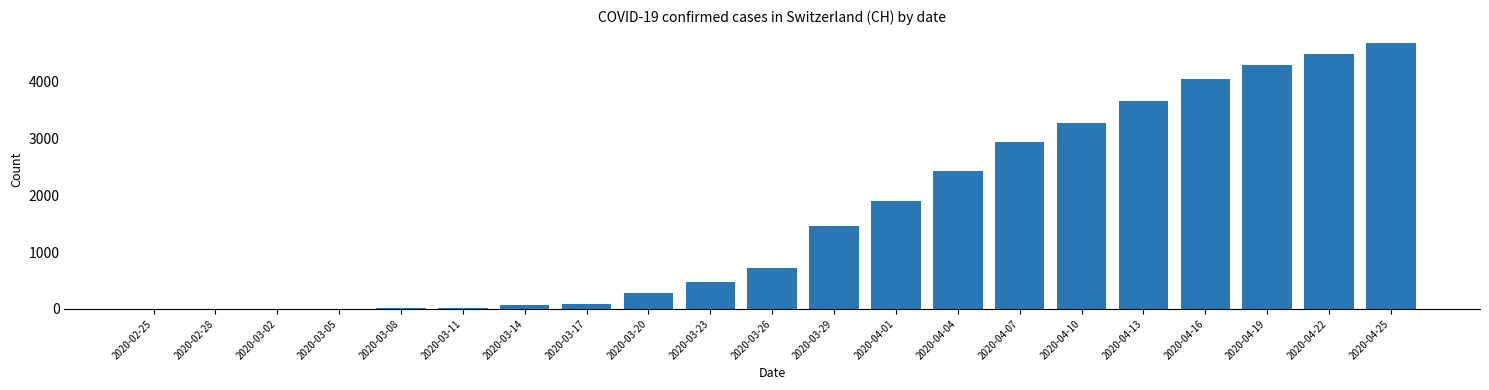

True or false: the data shows 3656 at 2020-04-13.

True